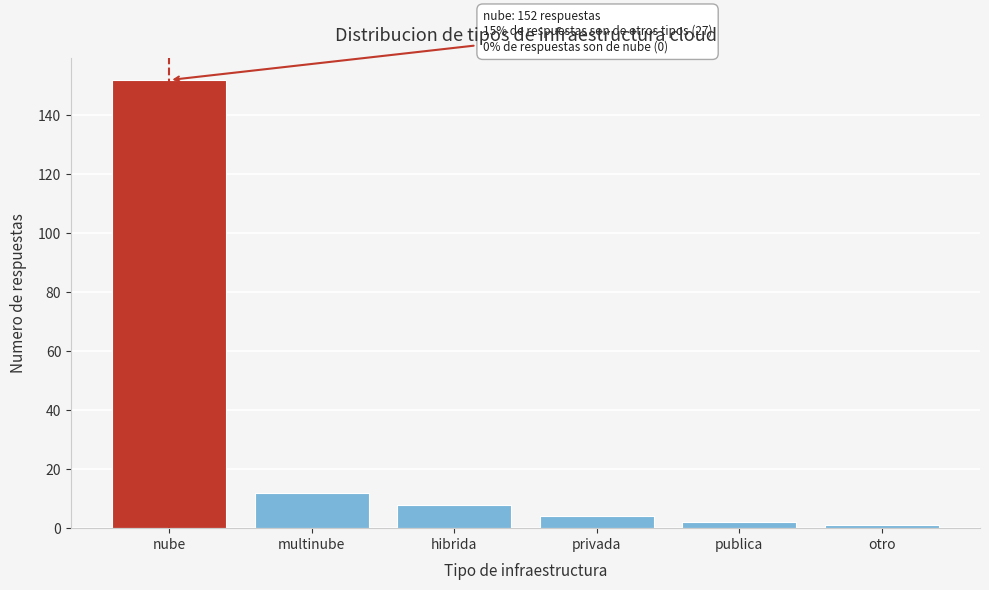

Reading left to right, list all the values displayed in this chart.

152	12	8	4	2	1